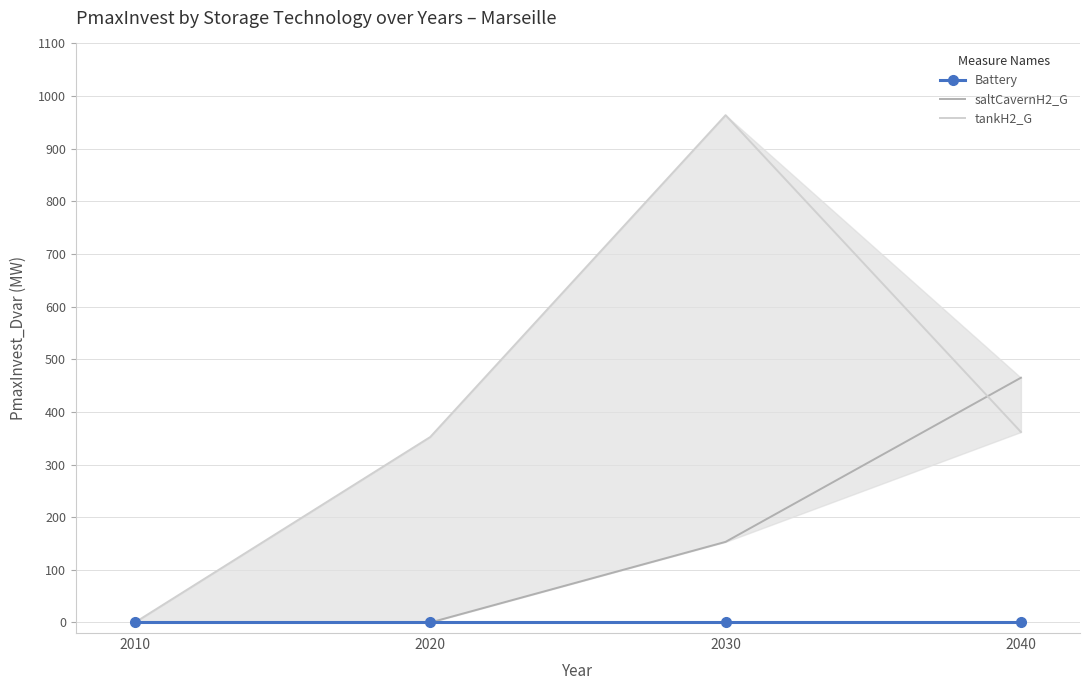

Reading left to right, list all the values displayed in this chart.

Battery: 2010=0.0	2020=0.0	2030=0.0	2040=0.0
saltCavernH2_G: 2010=0.0	2020=0.0	2030=153.2	2040=465.0
tankH2_G: 2010=0.0	2020=352.4	2030=963.7	2040=361.9